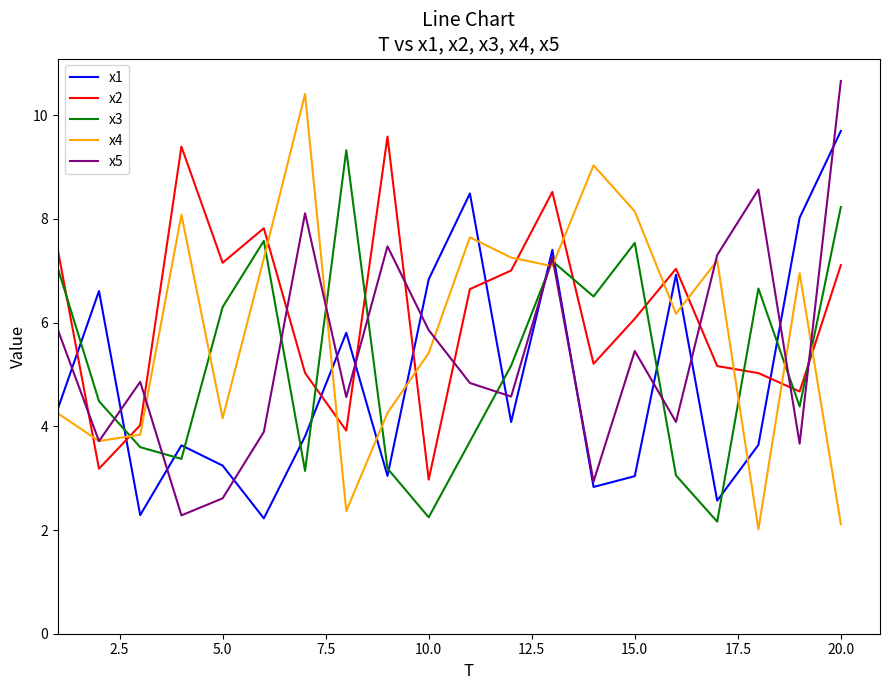

True or false: x3 and x2 intersect in this chart.

True